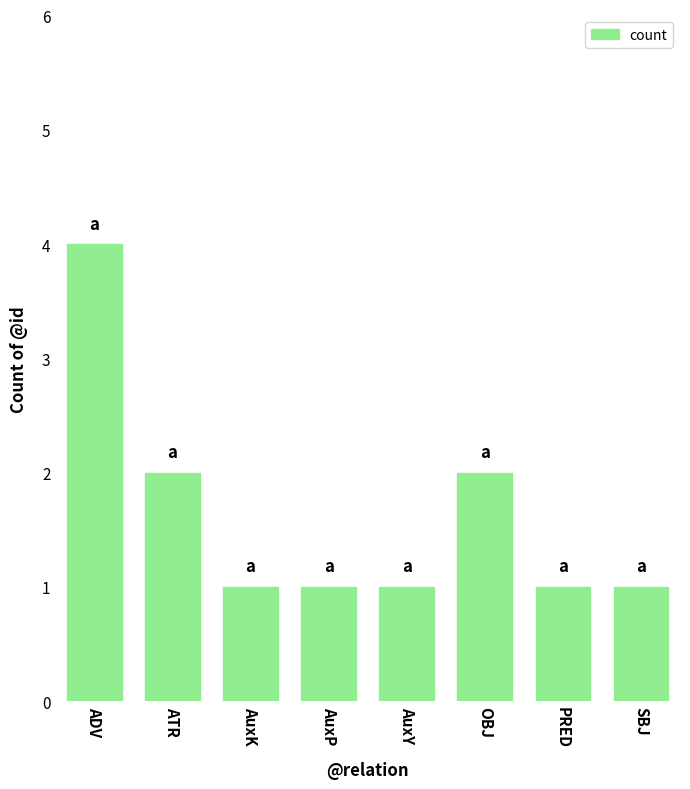

What is the approximate value at OBJ?

2